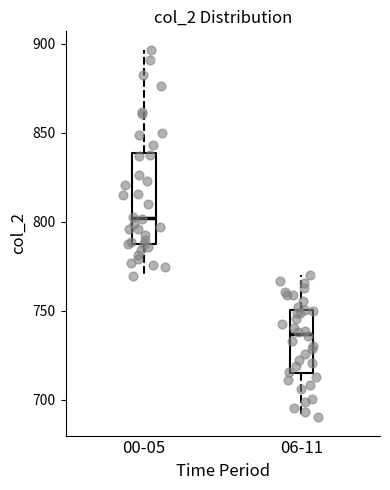

Reading left to right, transcribe this box plot: for each box, give where its median line is, the range the box spans, and where its two whiskers end, as read against the y-axis. The values are not printed on the chart, so give them approximately, as read against the axis.

00-05: median 800, box 785 to 840, whiskers 770 to 895
06-11: median 735, box 715 to 750, whiskers 690 to 770